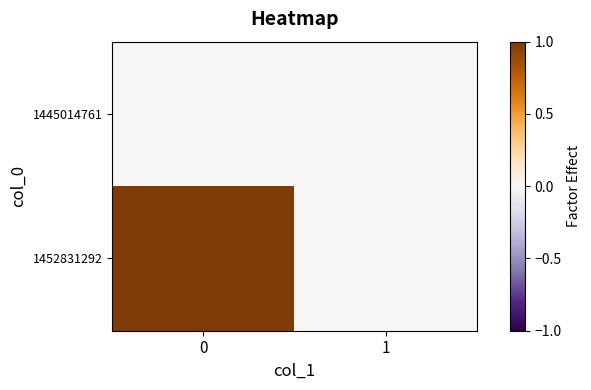

List the series in order of their peak value, lowest first.

1445014761, 1452831292